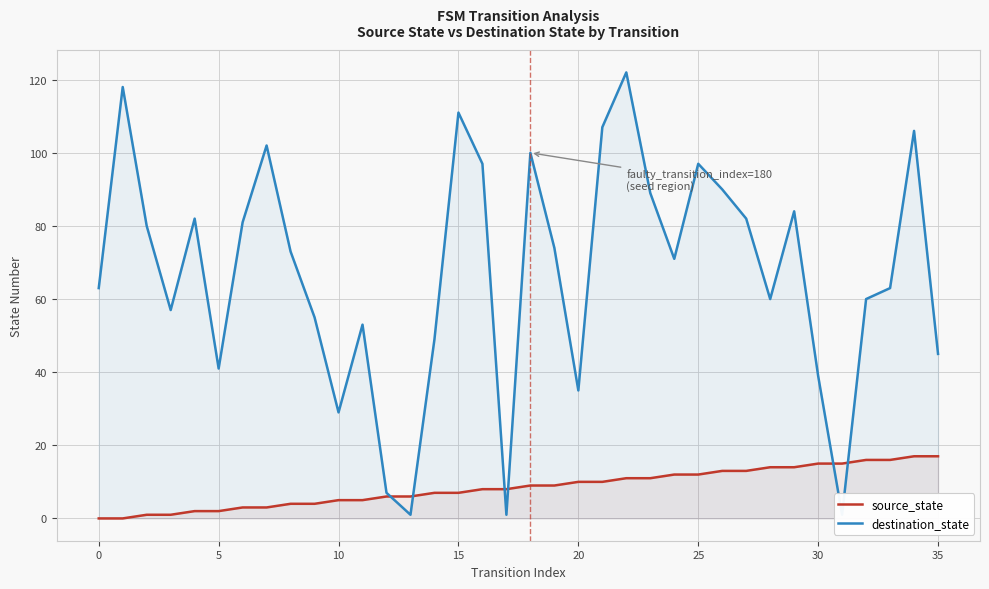

At which label does source_state first exceed 9?

20